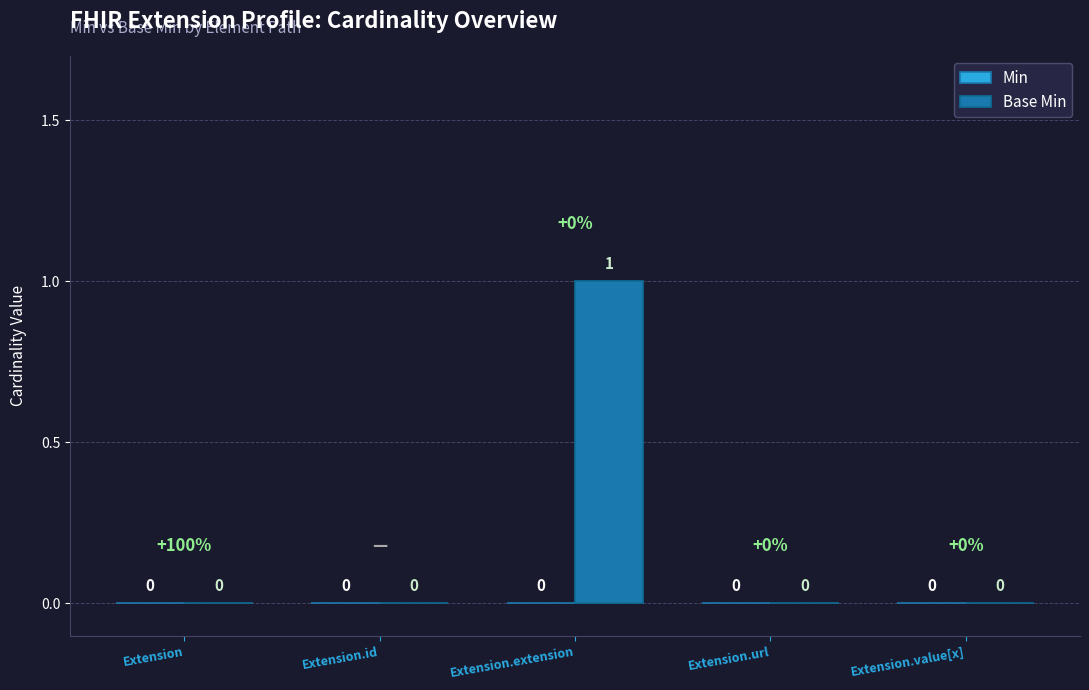

Reading left to right, transcribe all the data shown in this chart.

Extension=0	Extension.id=0	Extension.extension=1	Extension.url=0	Extension.value[x]=0